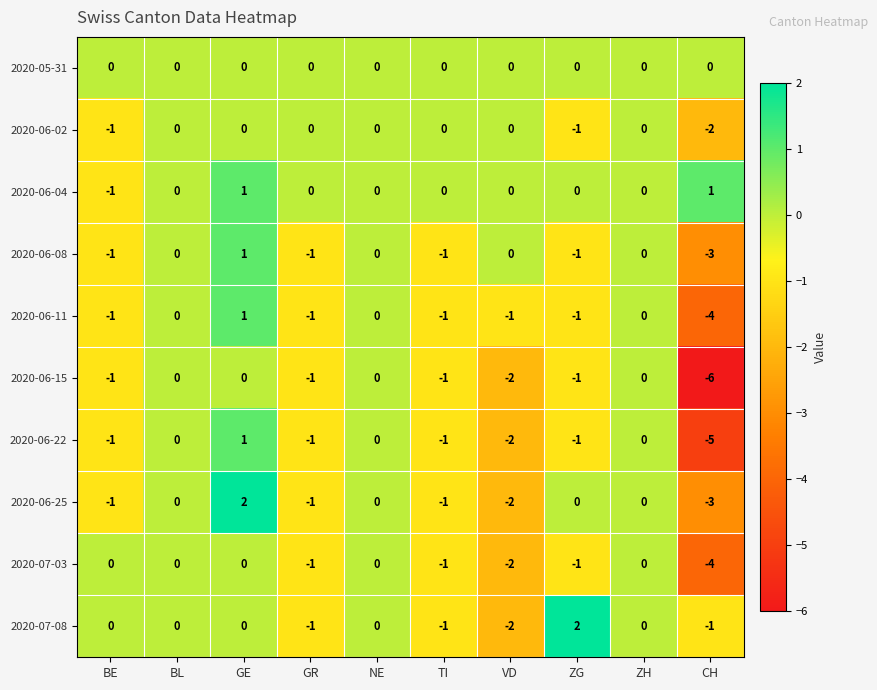

How many 2020-06-25 values are between -1 and 0?

7